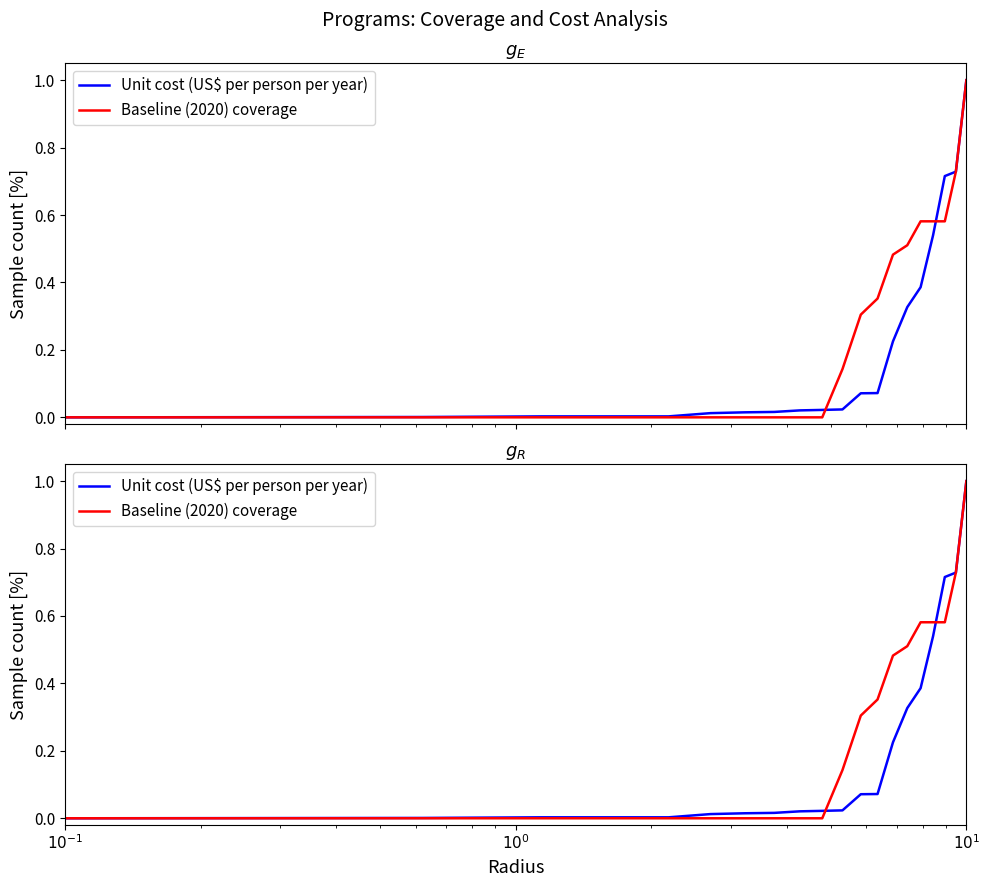

What is the label of the 20th point from the right?

$10^{-1}$